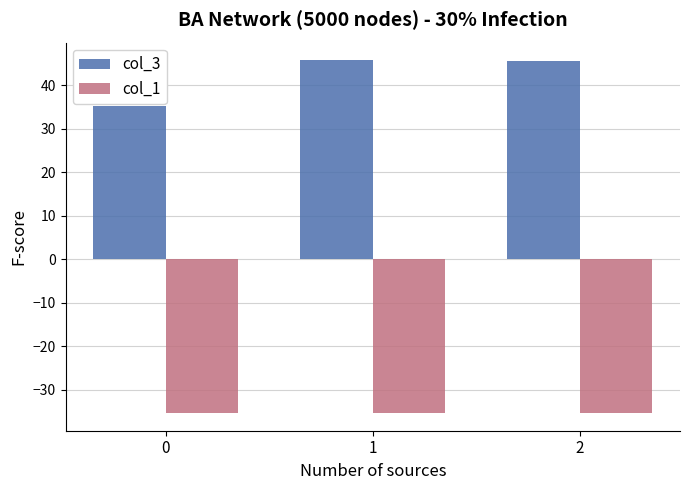

Which series changed the most between 0 and 2?

col_3